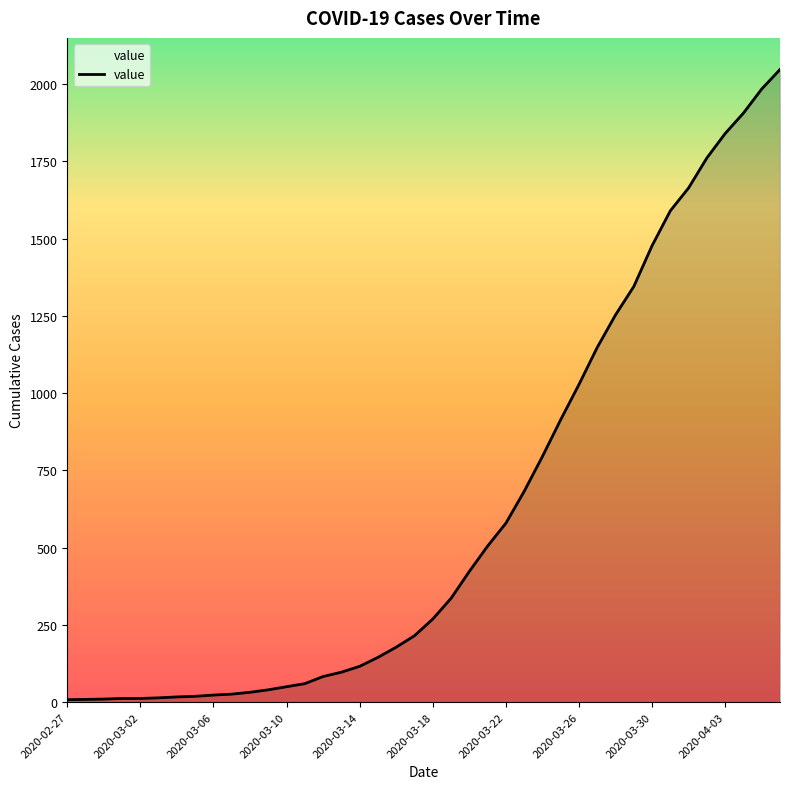

What is the greatest value displayed?

2047